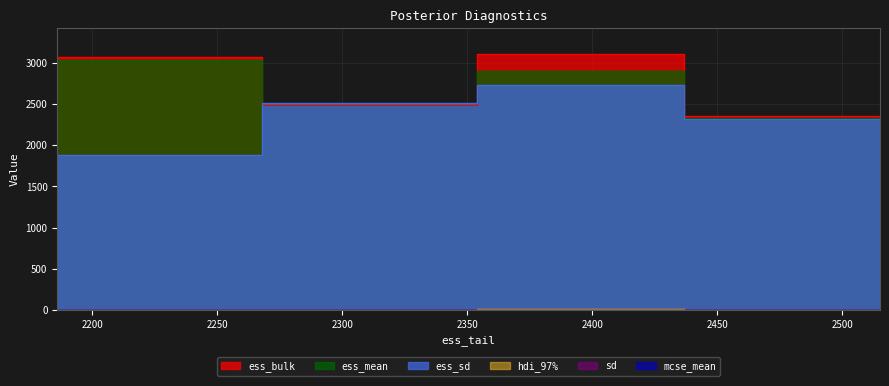

Reading left to right, what are all the values shown in this chart?

sd: 1.5	0.5	1.2	0.4
hdi_97%: 1.4	7.0	11.4	3.3
mcse_mean: 0.0	0.0	0.0	0.0
ess_mean: 3029.0	2514.0	2894.0	2334.0
ess_sd: 1880.0	2514.0	2728.0	2319.0
ess_bulk: 3075.0	2491.0	3107.0	2348.0